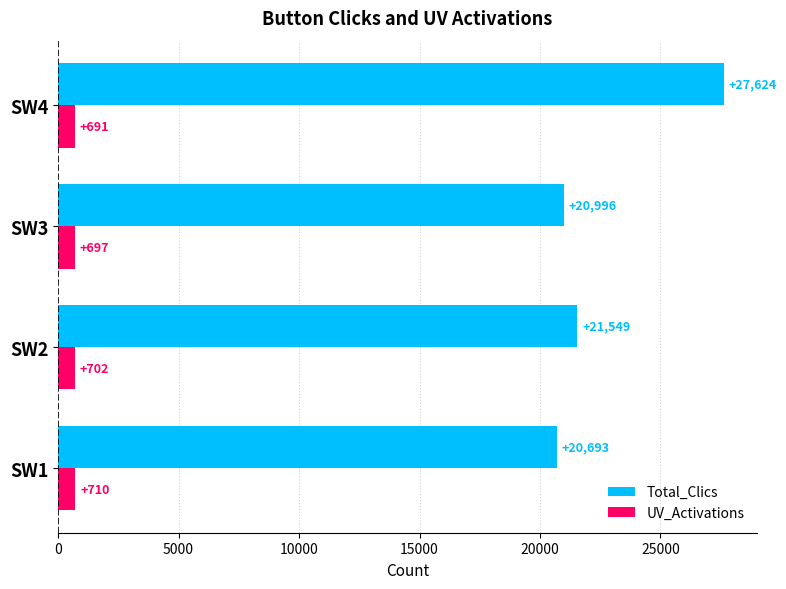

What is the lowest value of the UV_Activations series?

691